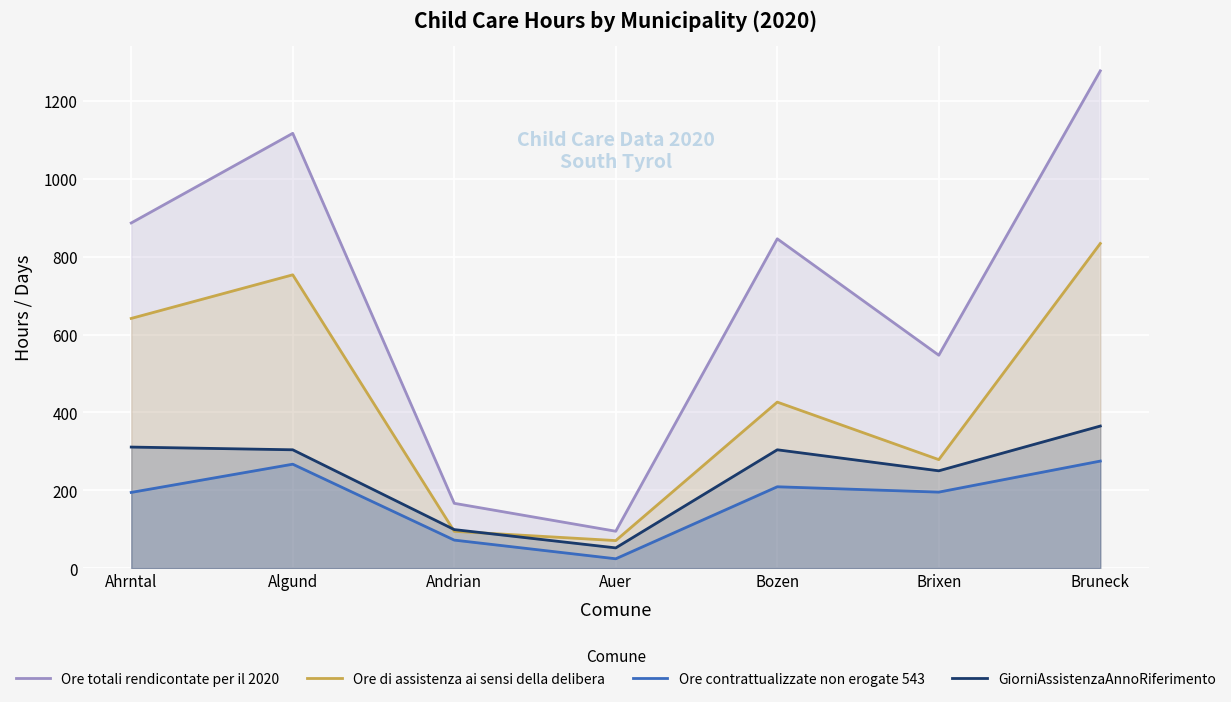

What is the sum of the GiorniAssistenzaAnnoRiferimento values at Ahrntal and Bruneck?

676.0